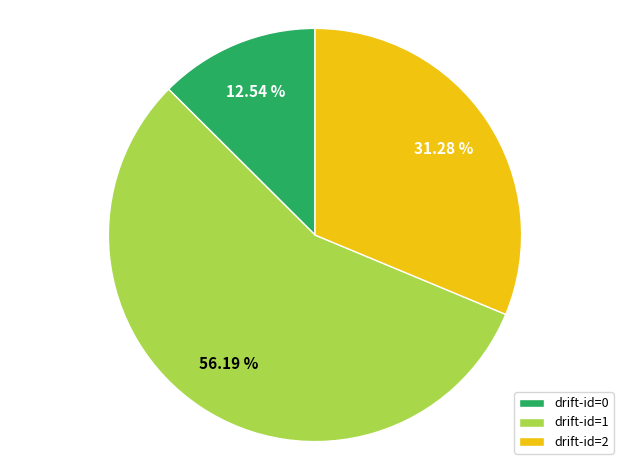

What is the largest slice in the pie chart?

drift-id=1